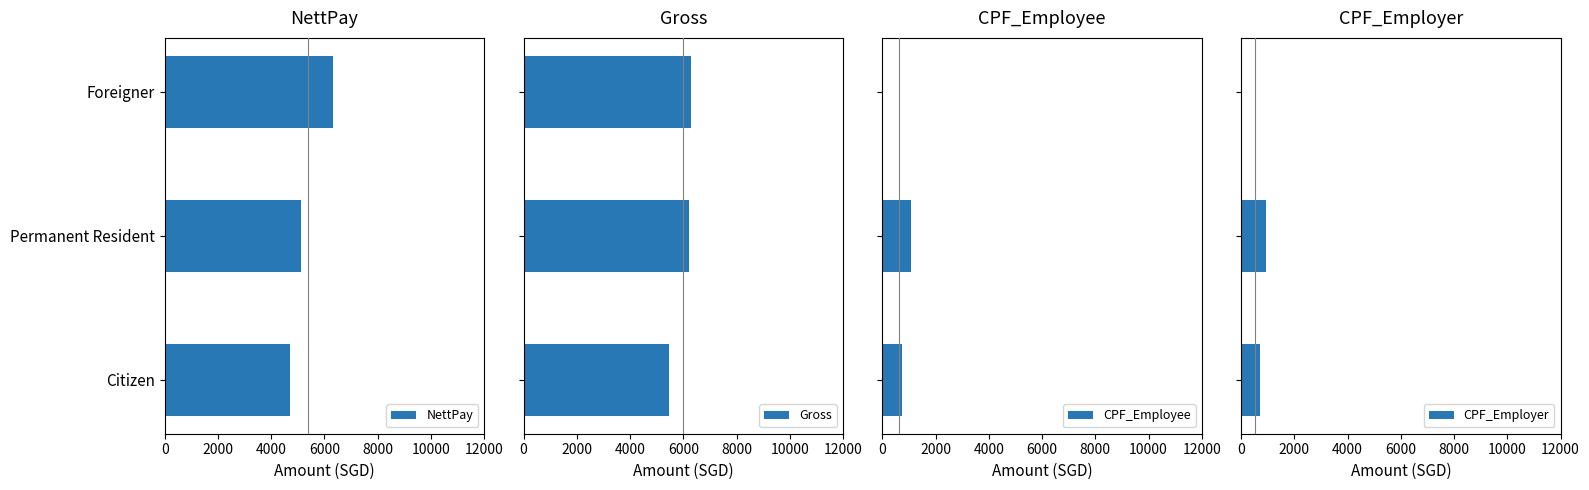

At which label is NettPay closest to 5514?

Permanent Resident